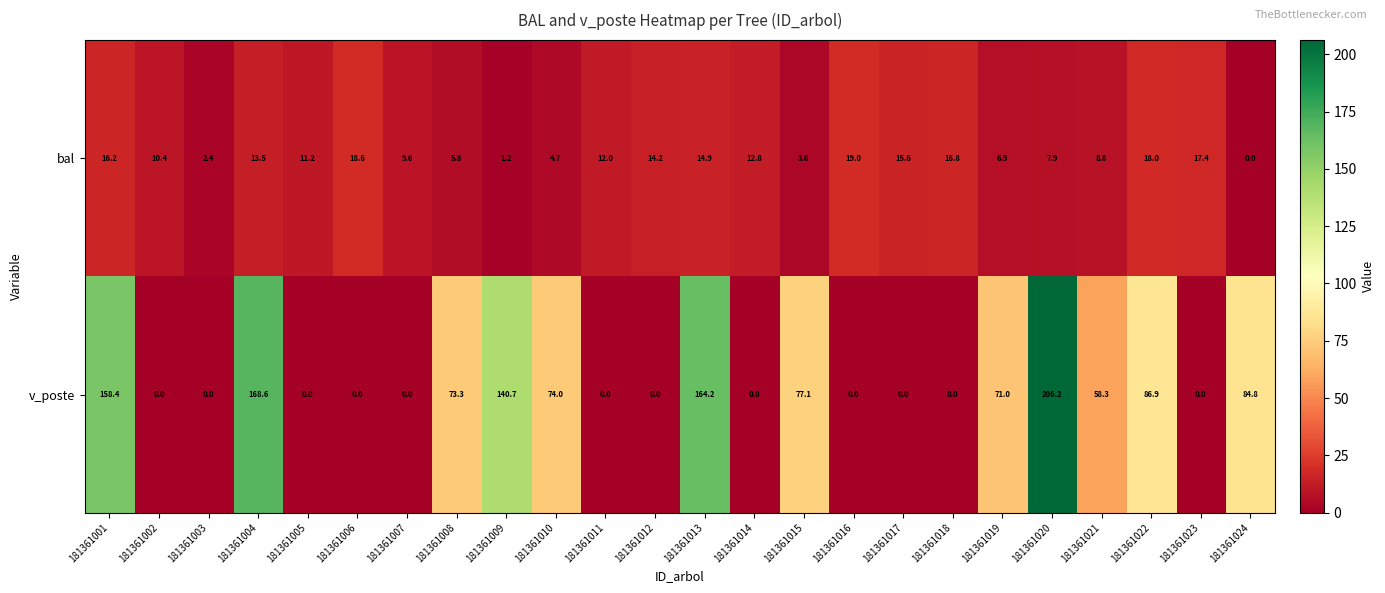

True or false: bal has a value of 5.8 at 181361008.

True